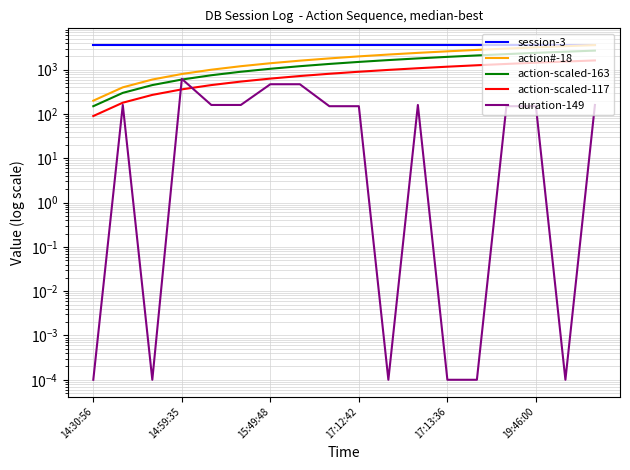

What is the maximum value shown in the chart?

3600.0